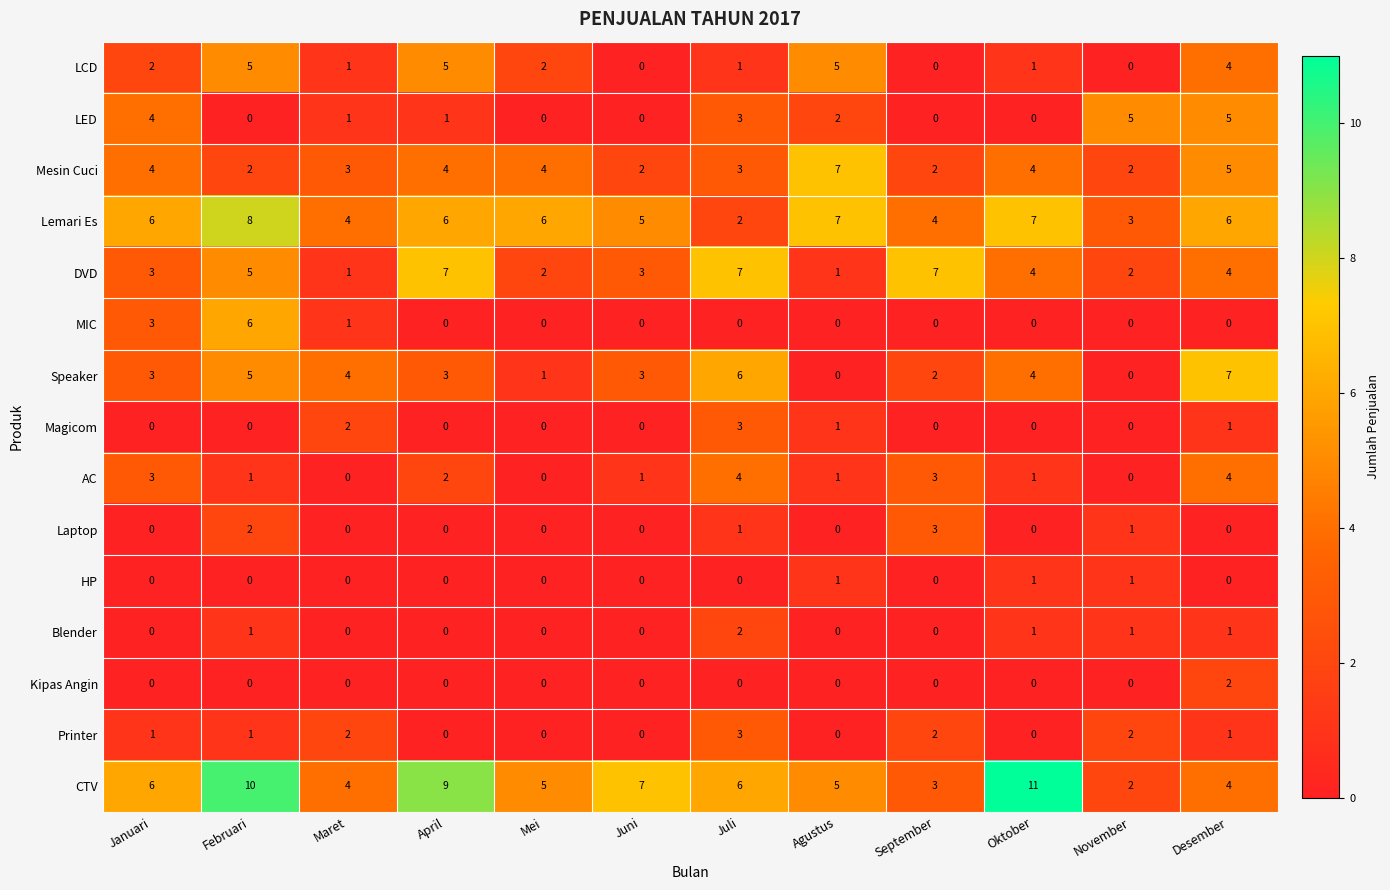

Which series has the largest range (max minus min)?

CTV